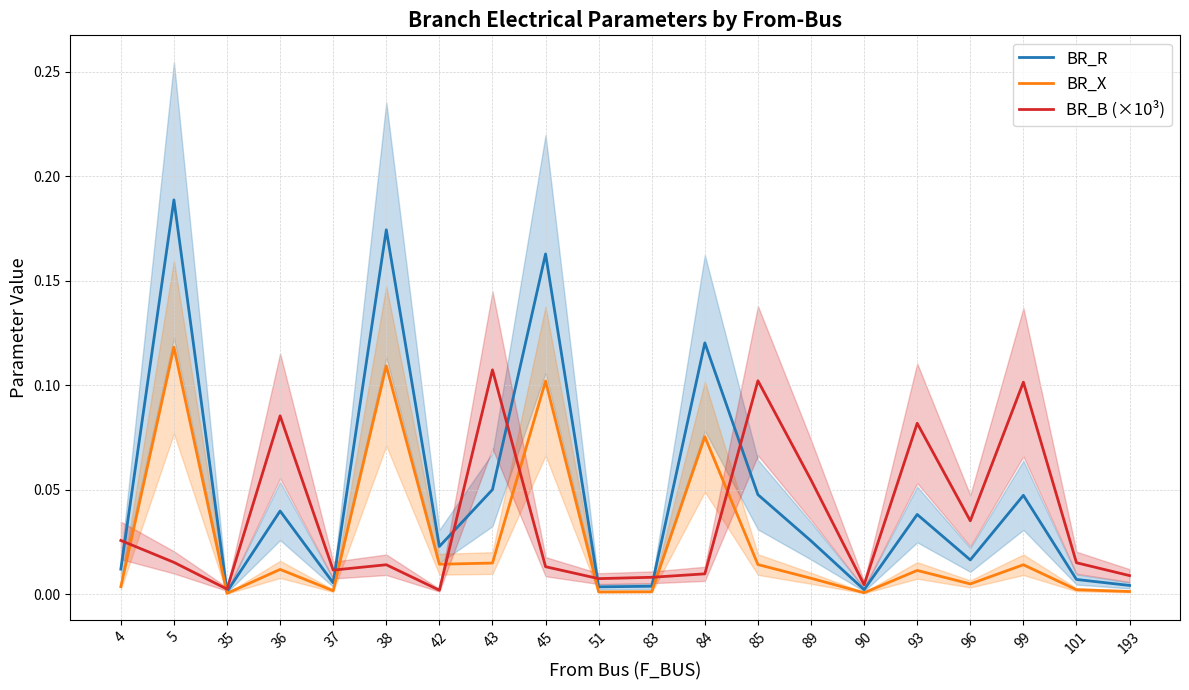

Which series has the largest total across all categories?

BR_R